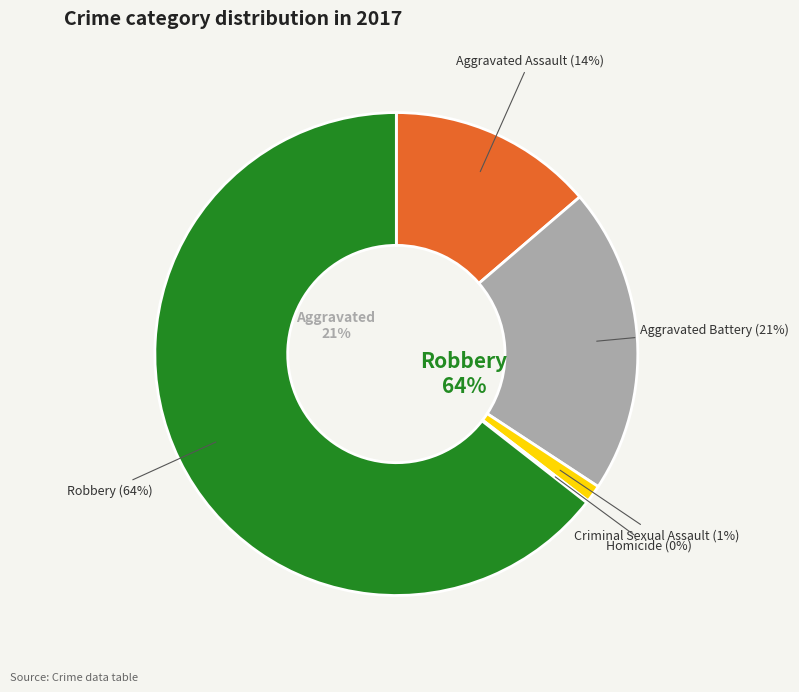

To the nearest percent, what portion does Aggravated Battery represent?

21%